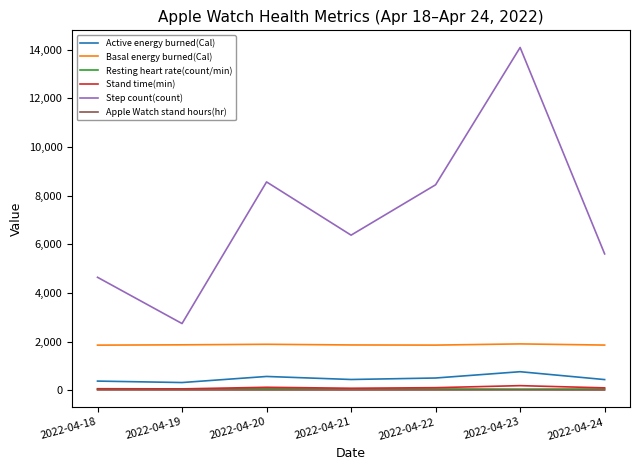

True or false: Step count(count) has more than 2 points higher than both neighbors.

False